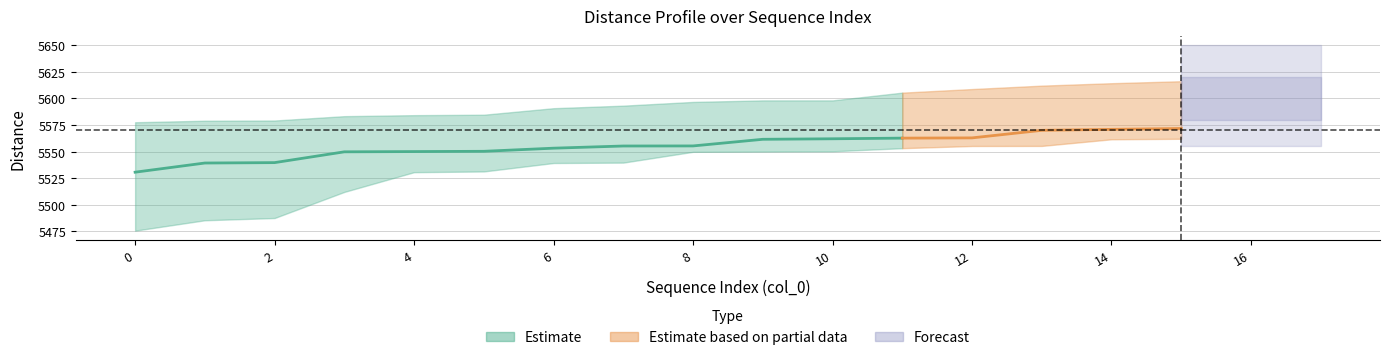

Does the chart have visible grid lines?

Yes